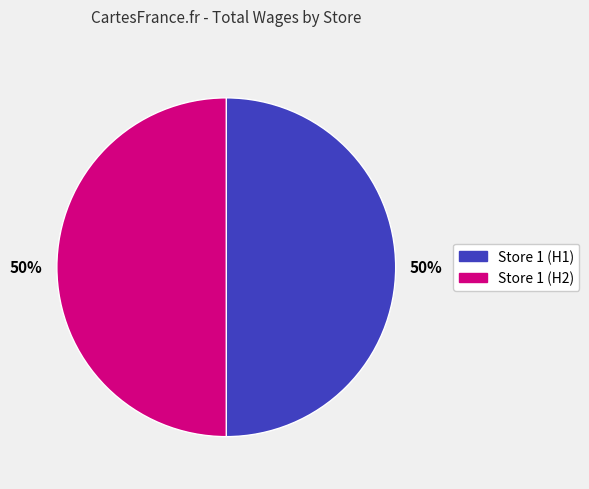

To the nearest percent, what is the average slice percentage?

50%